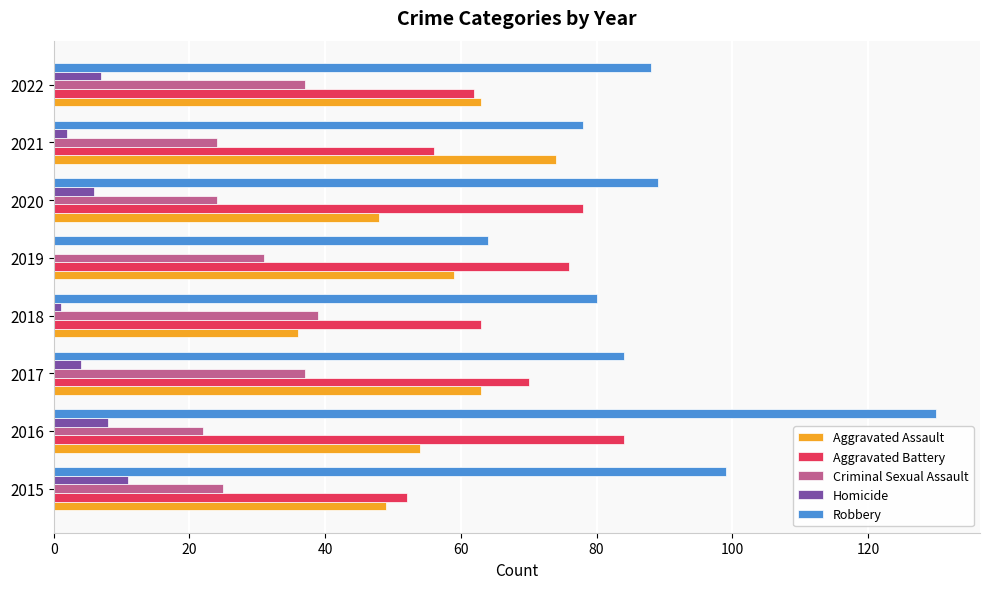

The Aggravated Battery series shows 111 at 2022. True or false?

False